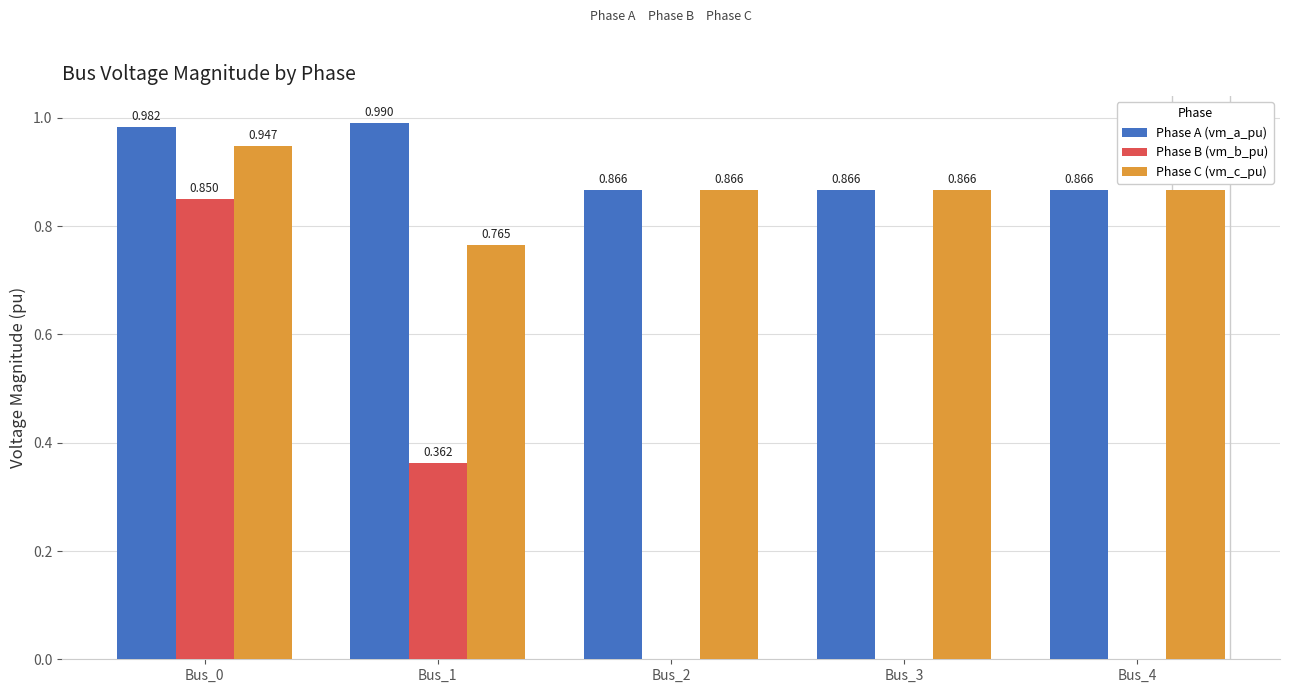

At how many categories does at least one series exceed 0?

5